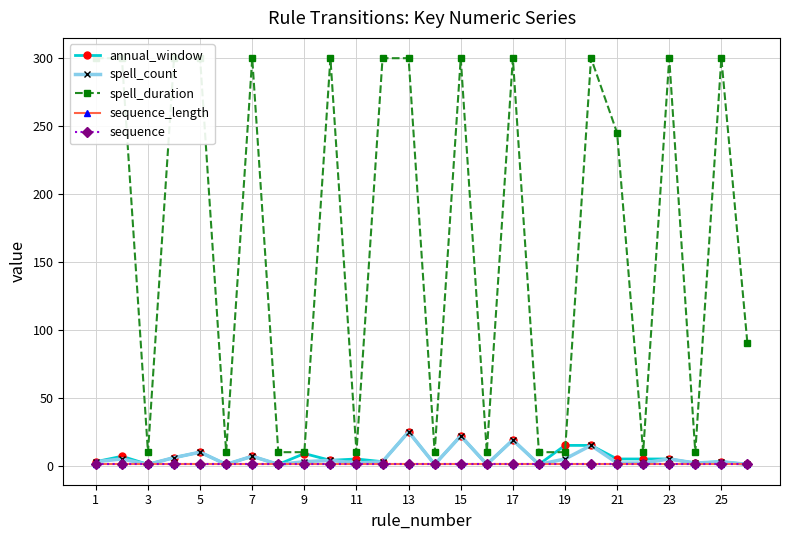

Count the number of categories in the chart.

26